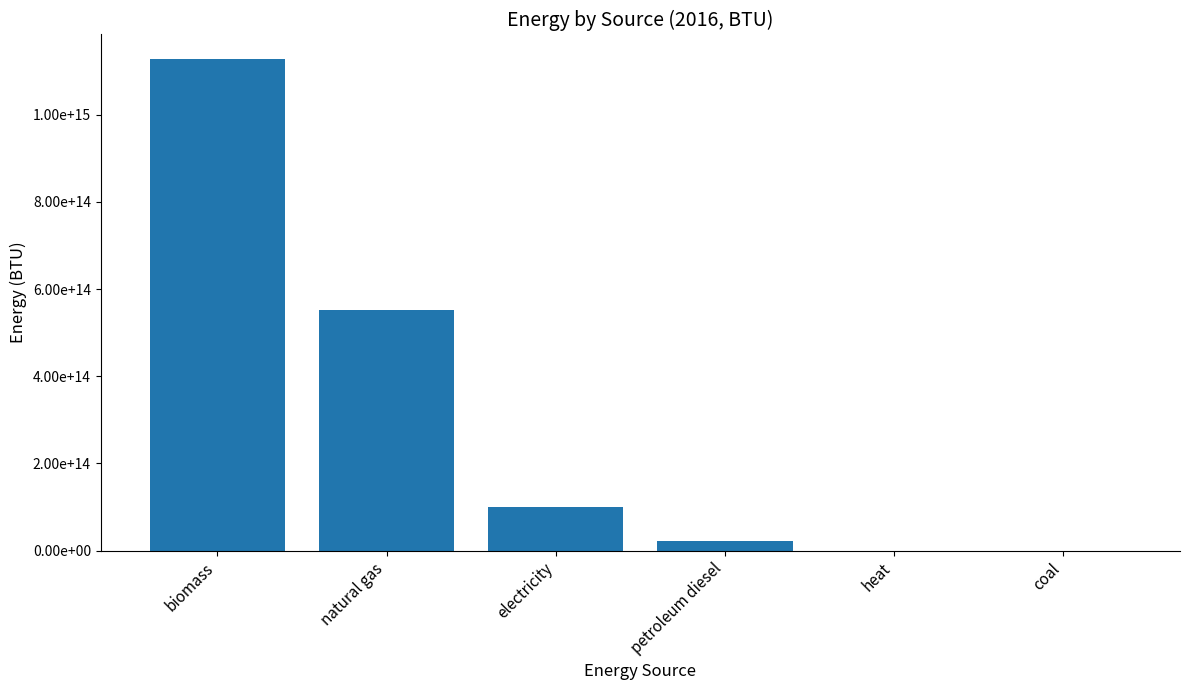

Are the bars horizontal?

No